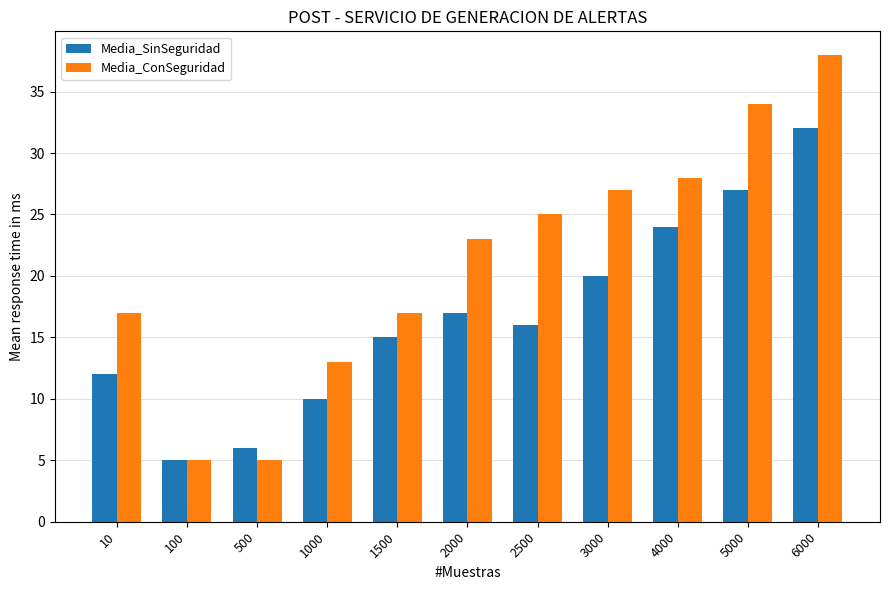

What is the spread (max minus min) of values at 1000?

3